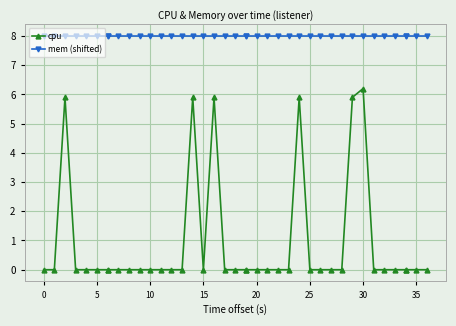

The cpu series shows -3.6 at 20. True or false?

False